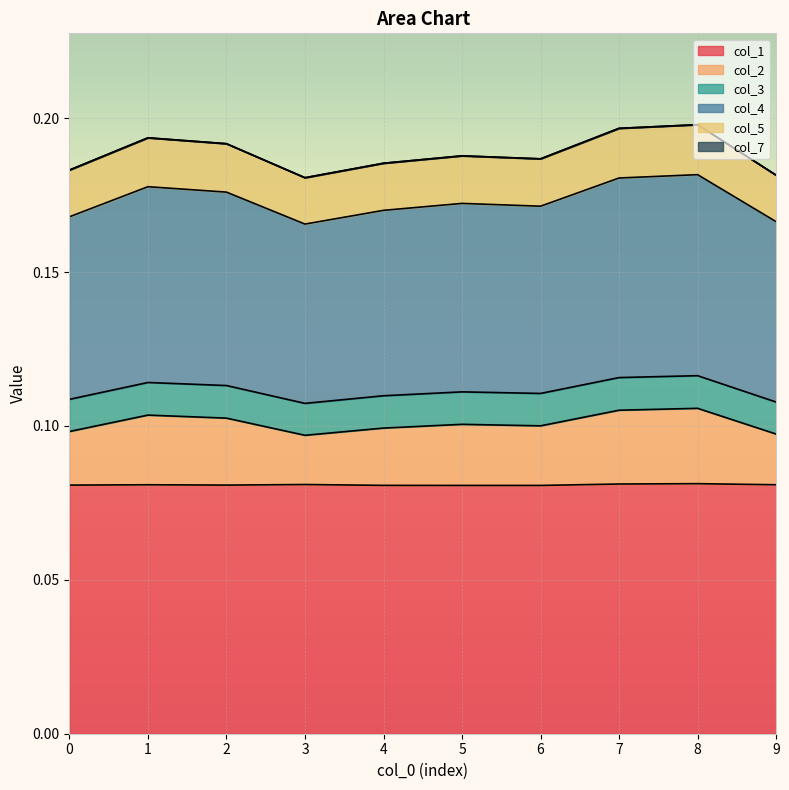

True or false: col_5 and col_1 cross at least once.

False